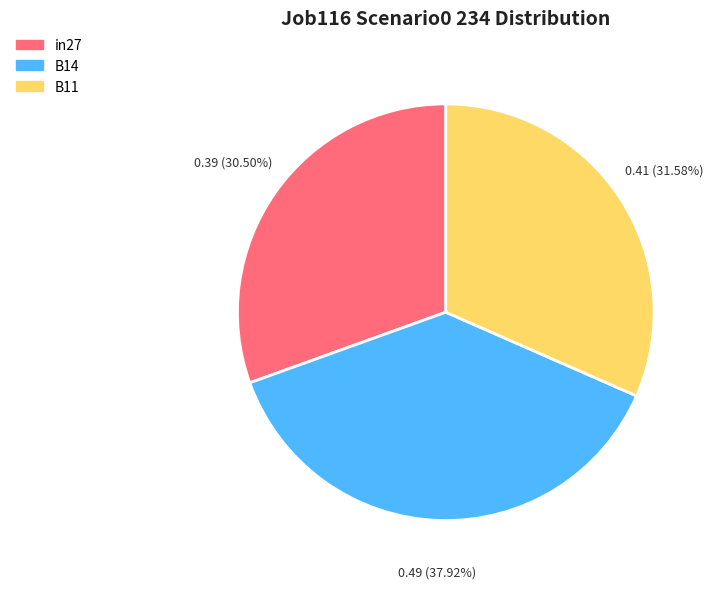

To the nearest percent, what is the difference between the in27 and B14 slice percentages?

7%